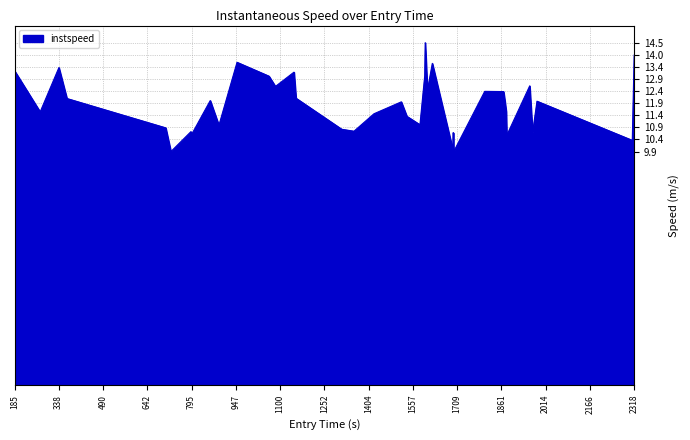

What is the difference between the maximum and minimum values?

4.6